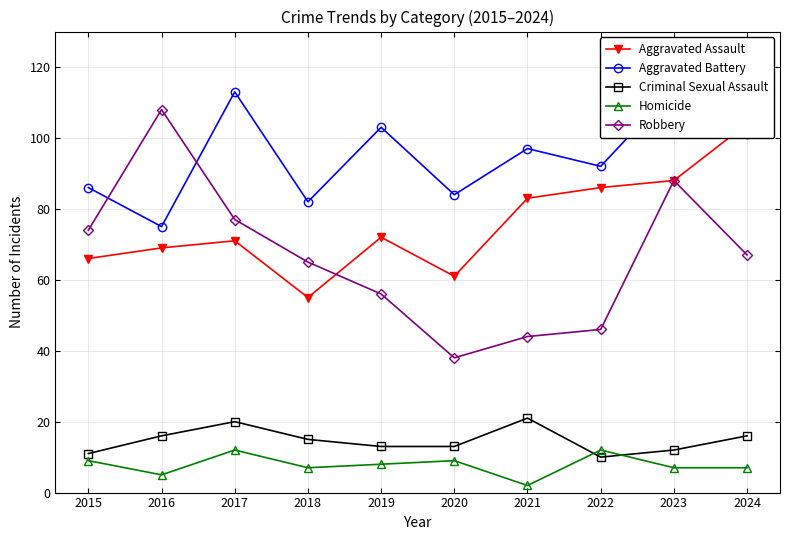

Which series has the widest spread of values?

Robbery